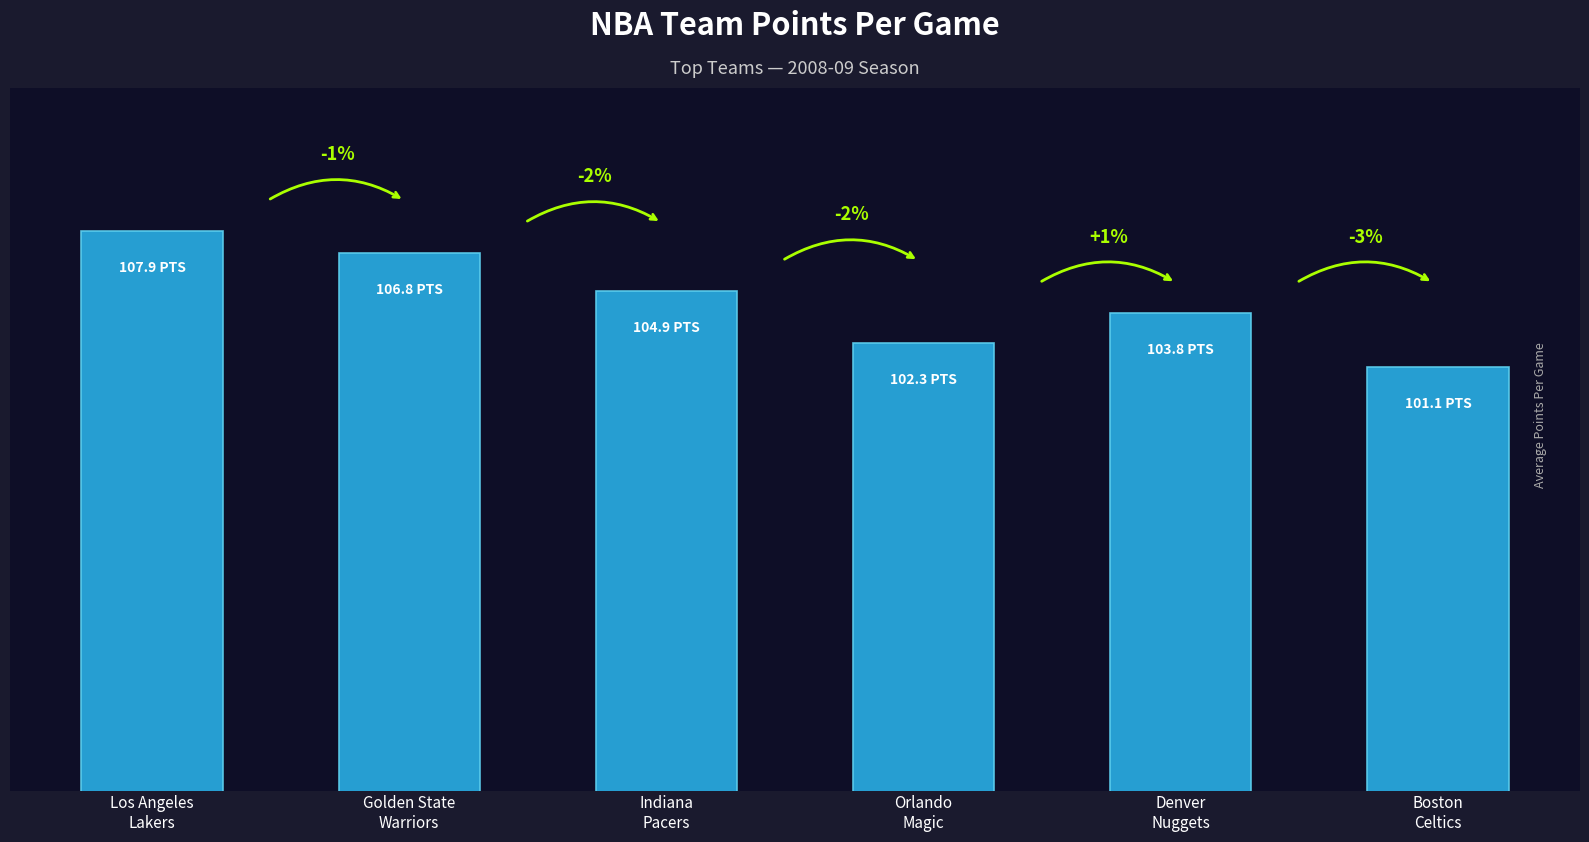

Between Orlando
Magic and Los Angeles
Lakers, which is larger?

Los Angeles
Lakers